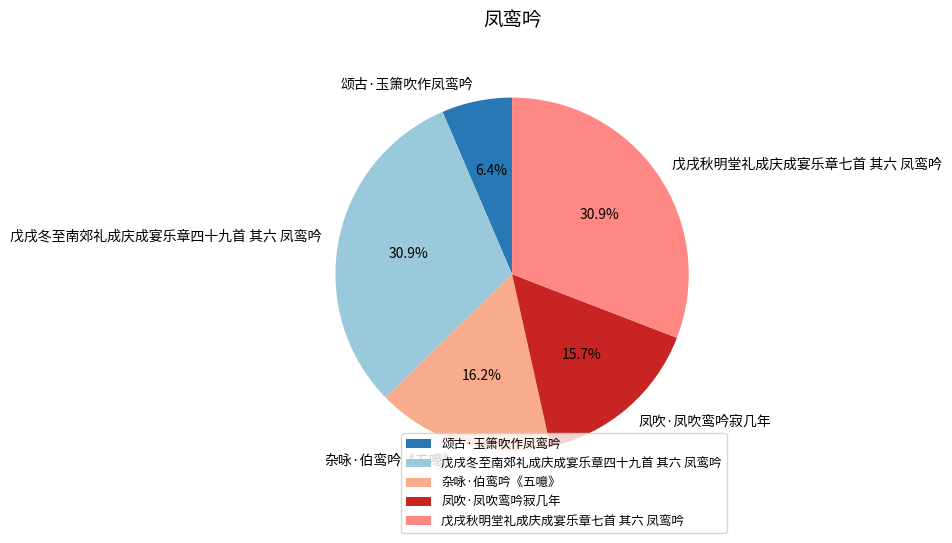

Which category has the smallest portion of the pie?

颂古·玉箫吹作凤鸾吟